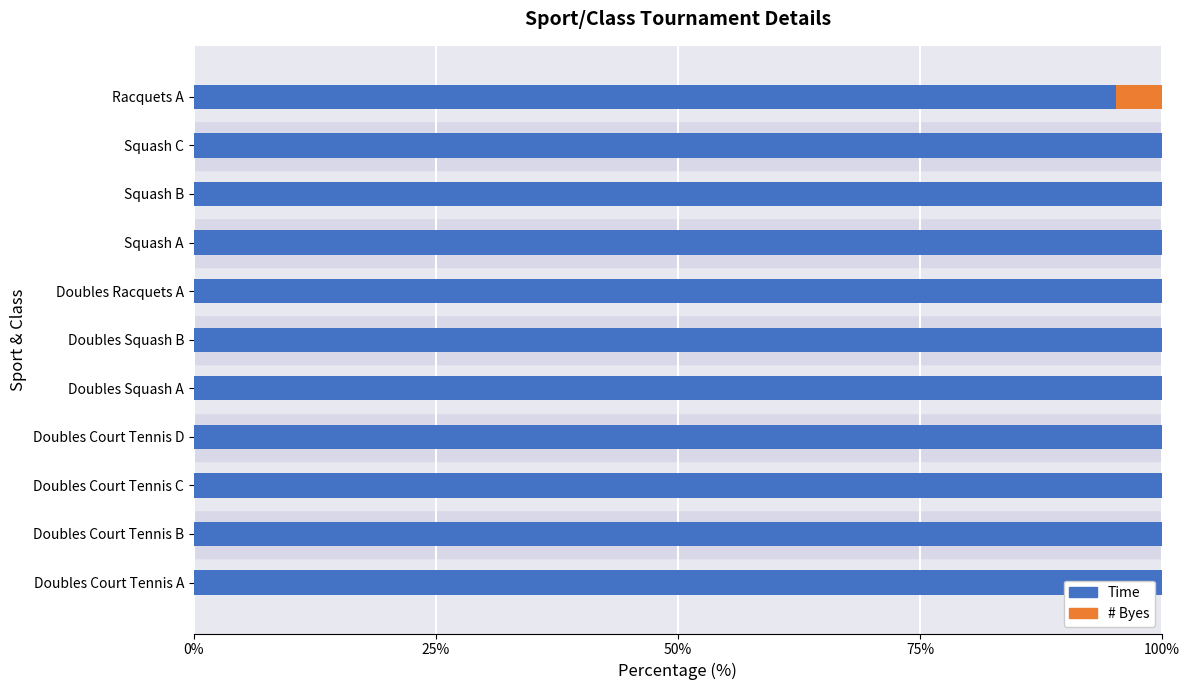

What is the maximum value for Time?

100.0